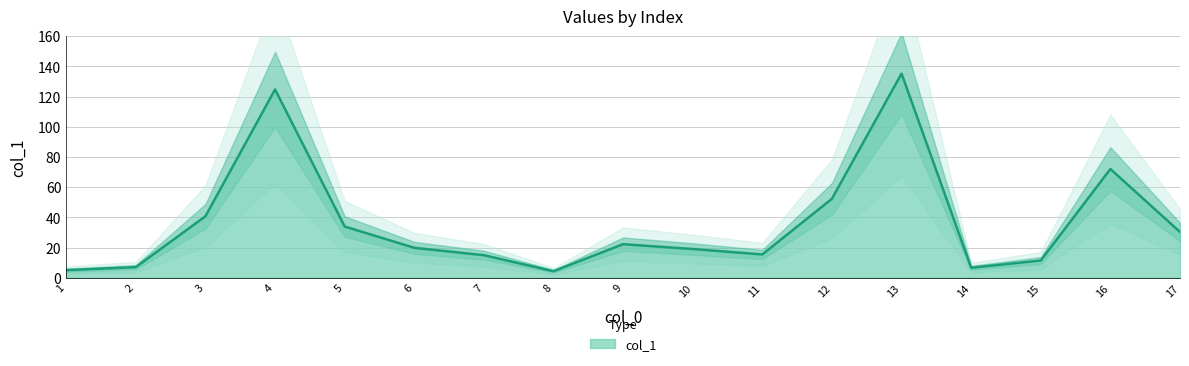

The value at 1 is 6.9. True or false?

False